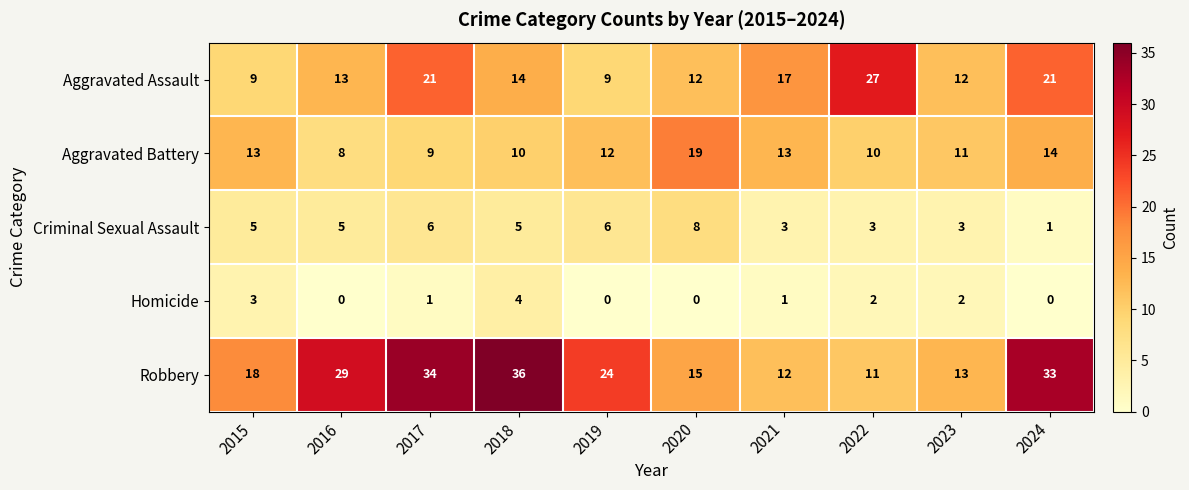

Rank the series at 2021 from lowest to highest value.

Homicide, Criminal Sexual Assault, Robbery, Aggravated Battery, Aggravated Assault